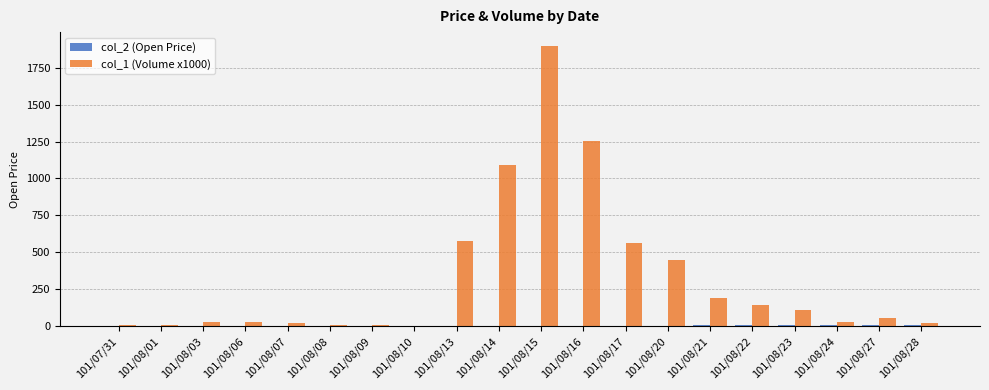

The value of col_1 (Volume x1000) at 101/08/13 is 825.2. True or false?

False